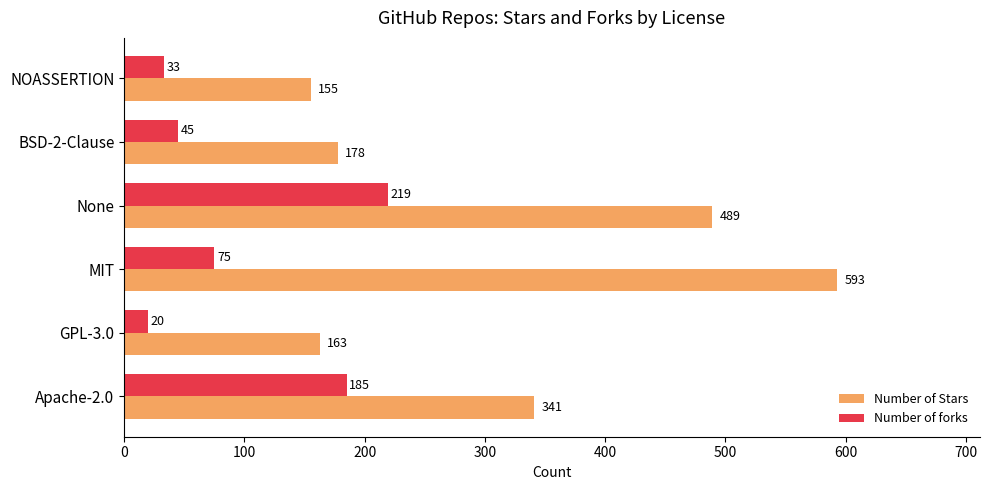

List the series in order of their peak value, highest first.

Number of Stars, Number of forks